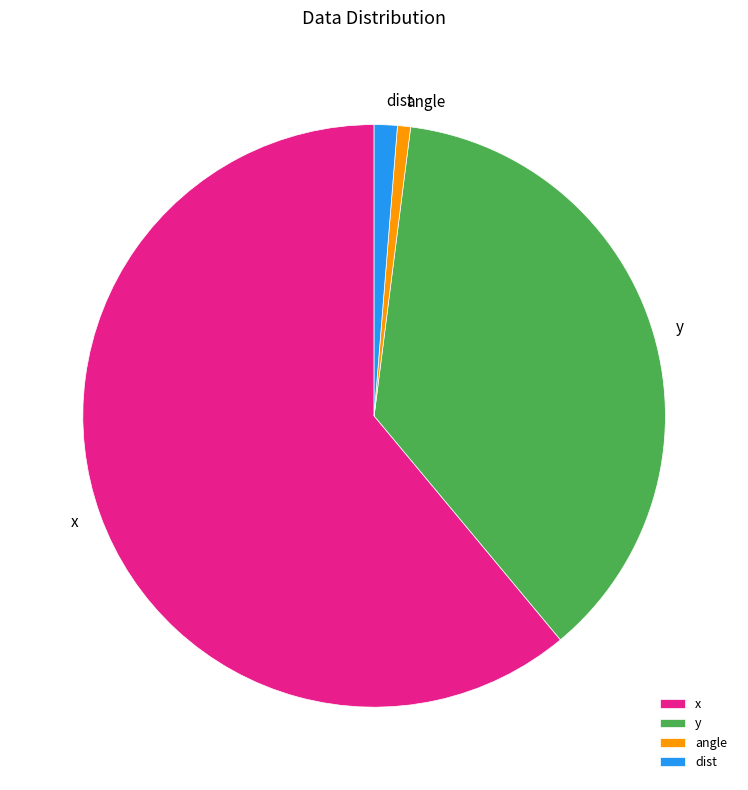

What is the largest slice in the pie chart?

x